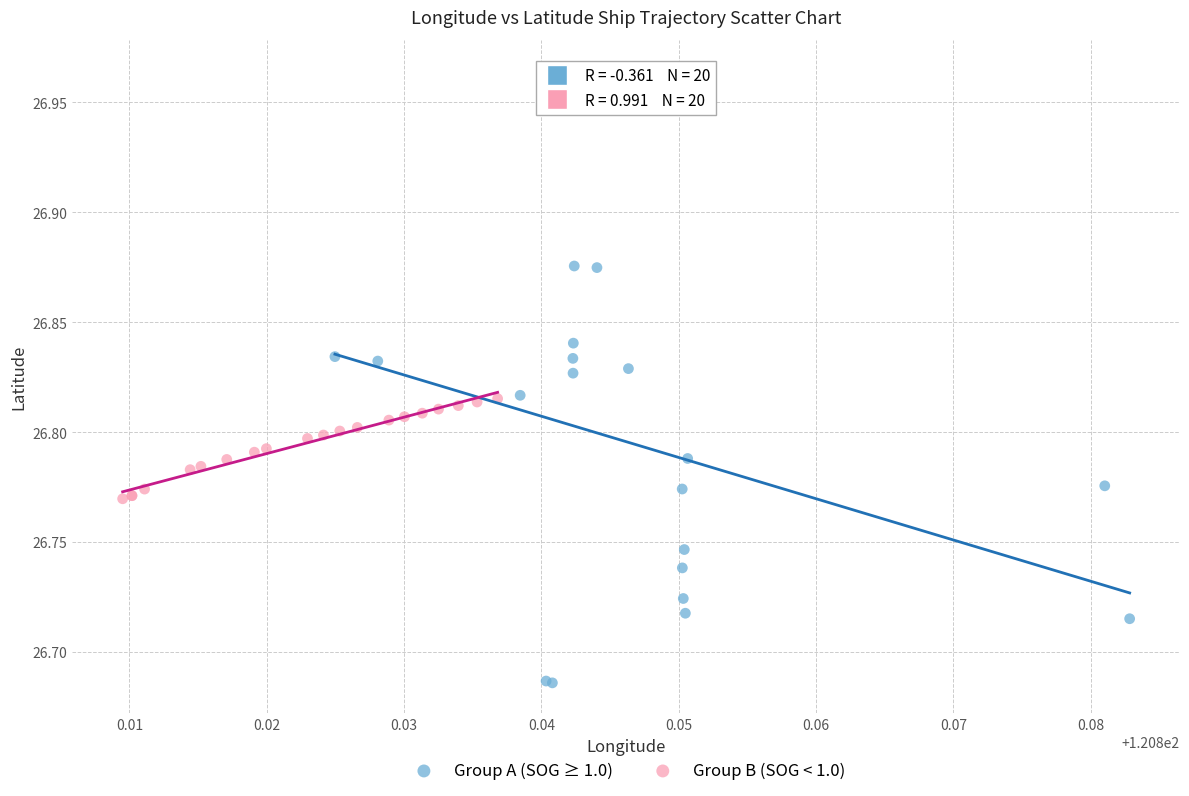

Which series reaches the maximum Y coordinate?

Group A (SOG ≥ 1.0)